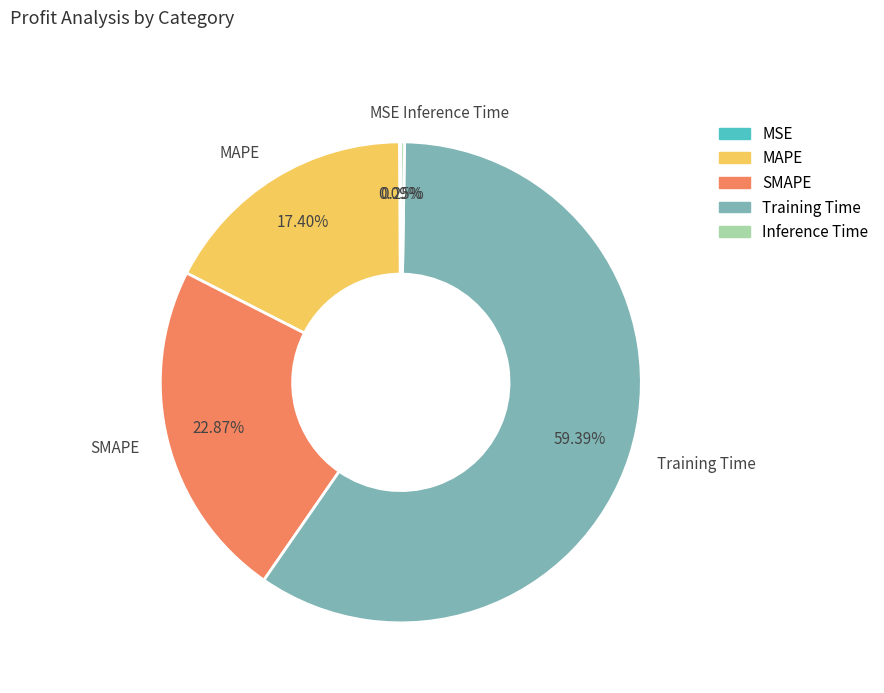

To the nearest percent, what percentage of the pie is SMAPE?

23%